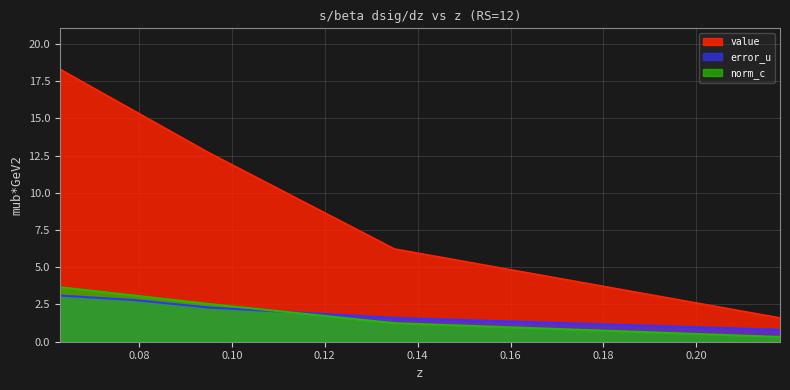

True or false: error_u has more than 2 interior local peaks.

False